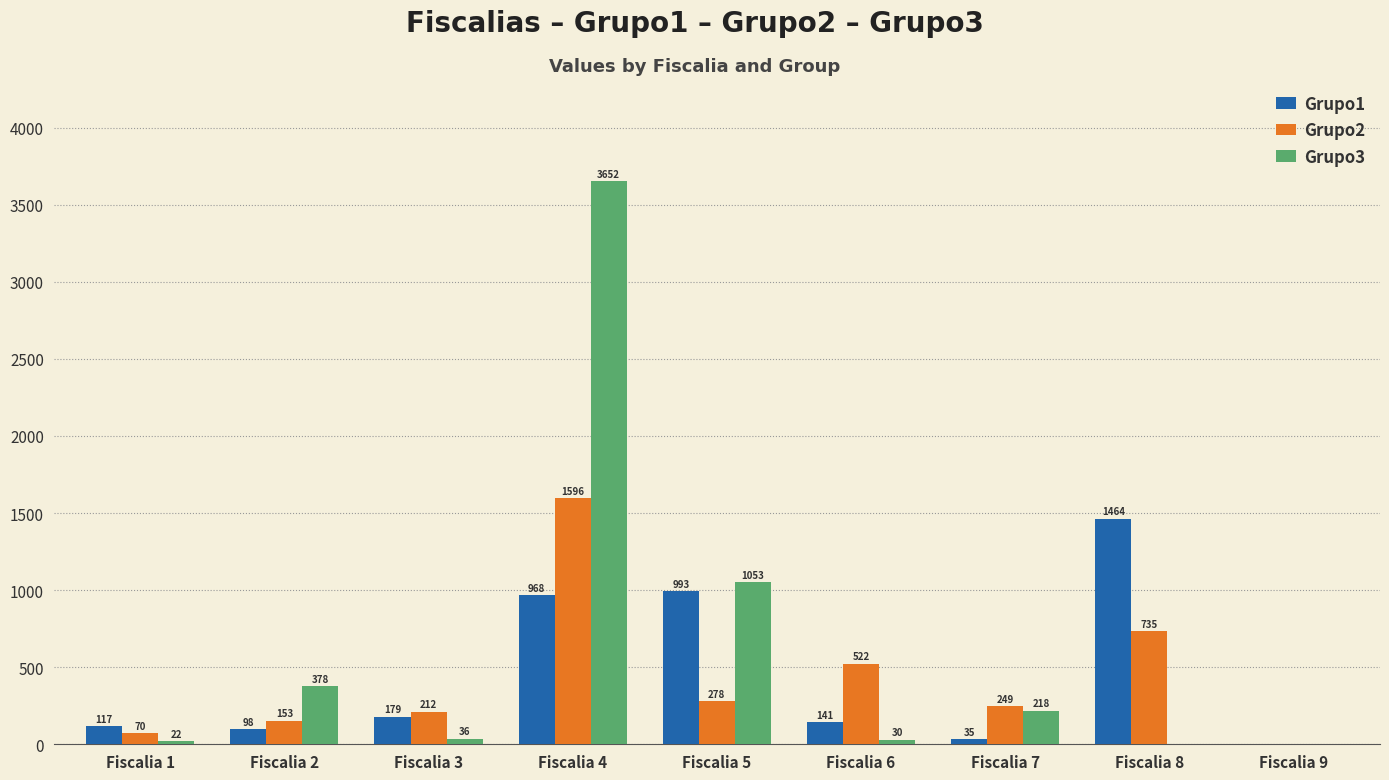

What is the spread (max minus min) of values at Fiscalia 6?

492.2